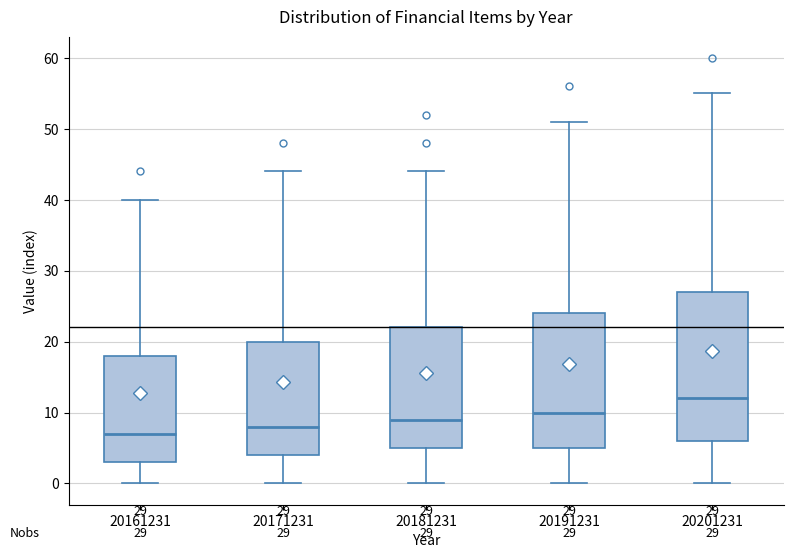

Which box's median line is the highest?

20201231